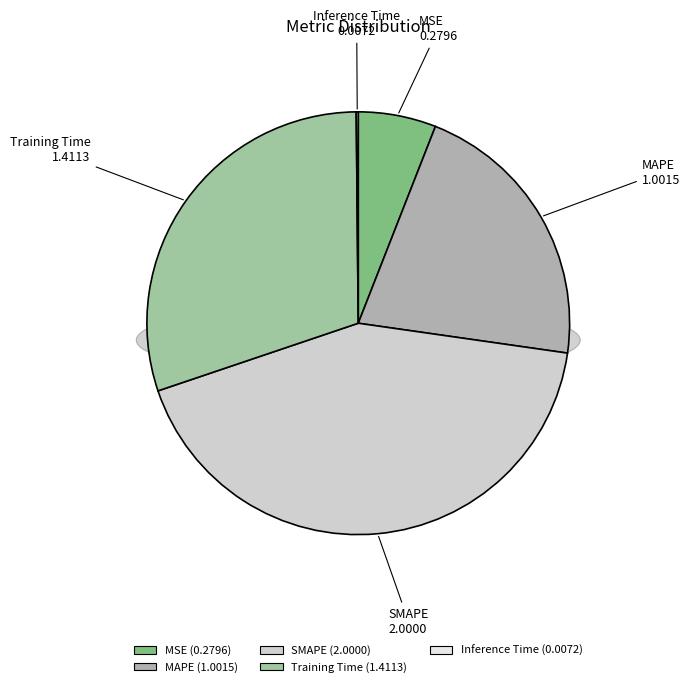

To the nearest percent, what portion does MSE represent?

6%